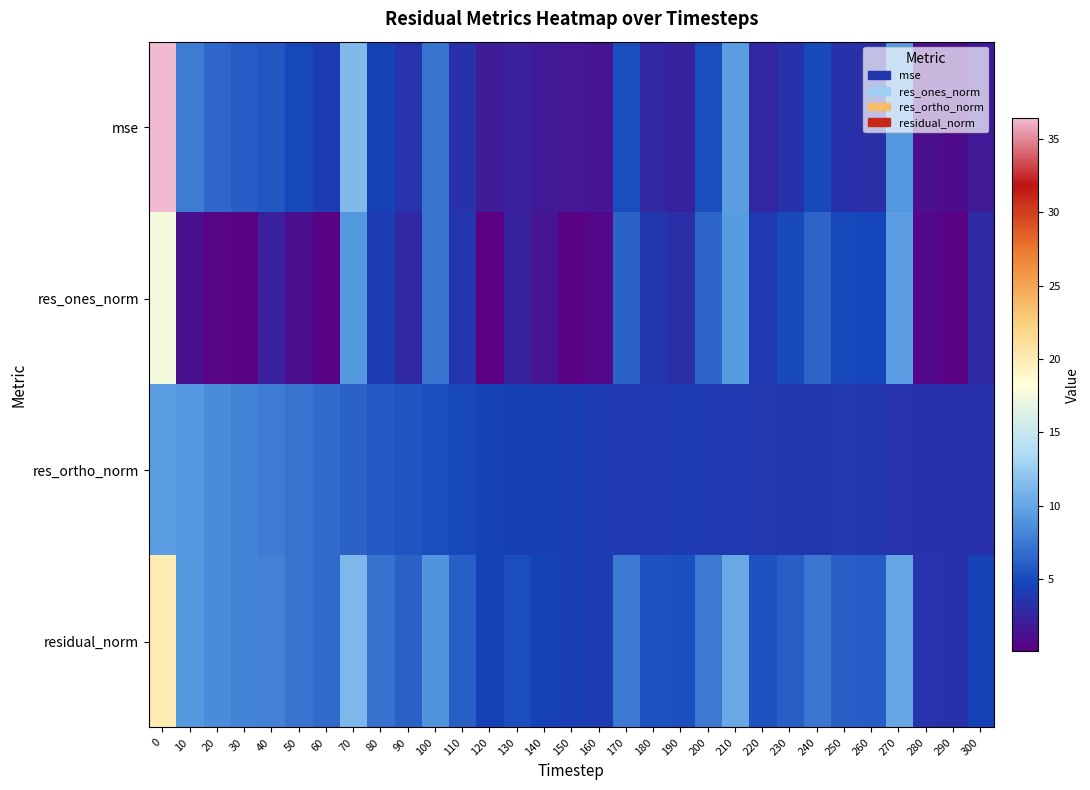

Reading left to right, extract all data points from this chart.

mse: 0=36.5	10=7.7	20=6.6	30=5.9	40=5.7	50=4.8	60=4.1	70=11.4	80=4.6	90=3.5	100=7.2	110=3.4	120=1.9	130=2.3	140=1.9	150=1.7	160=1.6	170=5.1	180=2.7	190=2.5	200=5.1	210=9.5	220=2.7	230=3.4	240=5.0	250=3.4	260=3.2	270=9.3	280=1.1	290=1.0	300=1.8
res_ones_norm: 0=17.6	10=1.2	20=0.4	30=0.2	40=2.3	50=1.1	60=0.3	70=9.2	80=4.0	90=2.8	100=7.3	110=3.7	120=0.1	130=2.5	140=1.5	150=0.2	160=0.7	170=6.3	180=3.7	190=3.3	200=6.4	210=9.4	220=3.9	230=5.0	240=6.4	250=4.8	260=4.7	270=9.5	280=0.8	290=0.3	300=3.0
res_ortho_norm: 0=9.6	10=9.1	20=8.5	30=8.1	40=7.6	50=7.2	60=6.7	70=6.3	80=5.9	90=5.5	100=5.2	110=4.9	120=4.6	130=4.4	140=4.3	150=4.3	160=4.1	170=4.0	180=4.0	190=4.0	200=3.9	210=3.9	220=3.8	230=3.6	240=3.7	250=3.8	260=3.7	270=3.5	280=3.4	290=3.4	300=3.3
residual_norm: 0=20.0	10=9.2	20=8.5	30=8.1	40=7.9	50=7.3	60=6.7	70=11.2	80=7.1	90=6.2	100=8.9	110=6.1	120=4.6	130=5.0	140=4.6	150=4.3	160=4.2	170=7.5	180=5.5	190=5.2	200=7.5	210=10.2	220=5.5	230=6.2	240=7.4	250=6.1	260=5.9	270=10.1	280=3.5	290=3.4	300=4.5